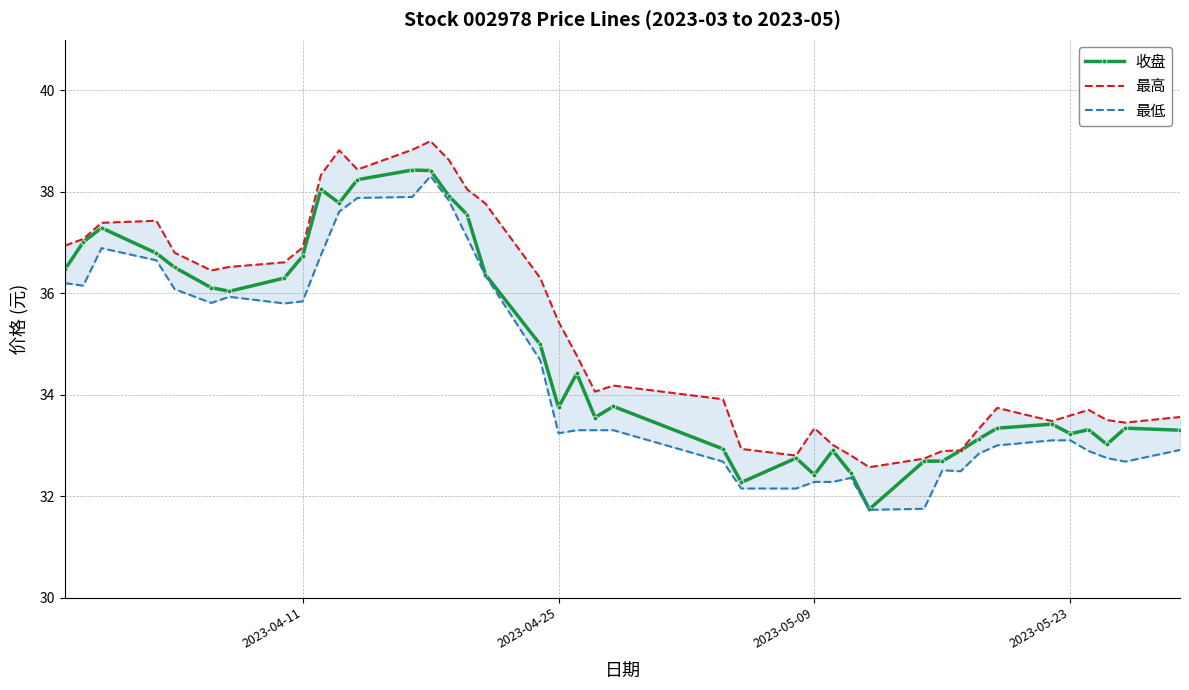

What is the minimum value for 收盘?

31.7